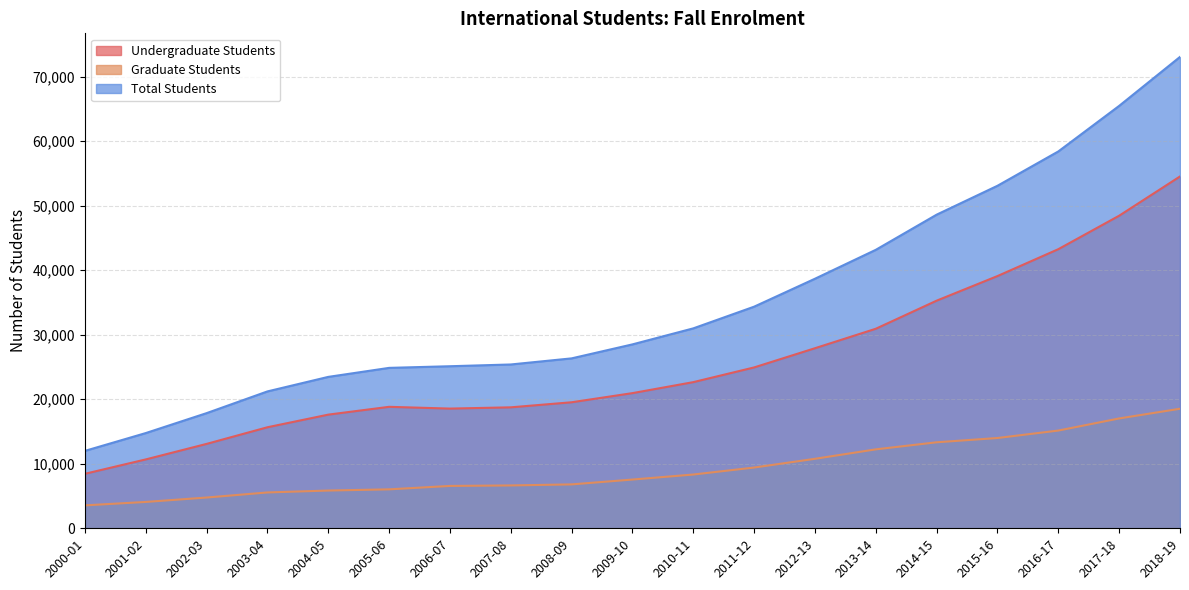

How many series are shown in this chart?

3